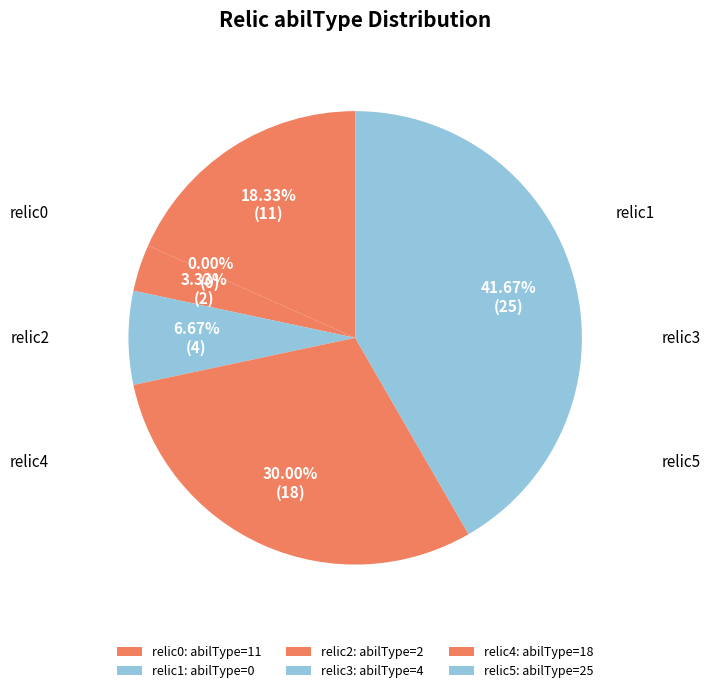

Rank the categories by value from lowest to highest.

중급 허리장식 (id=1), 푸른 등불 (id=2), 붉은 등불 (id=3), 하급 허리장식 (id=0), 영혼의 구슬 (id=4), 하급 요괴 구슬 (id=5)